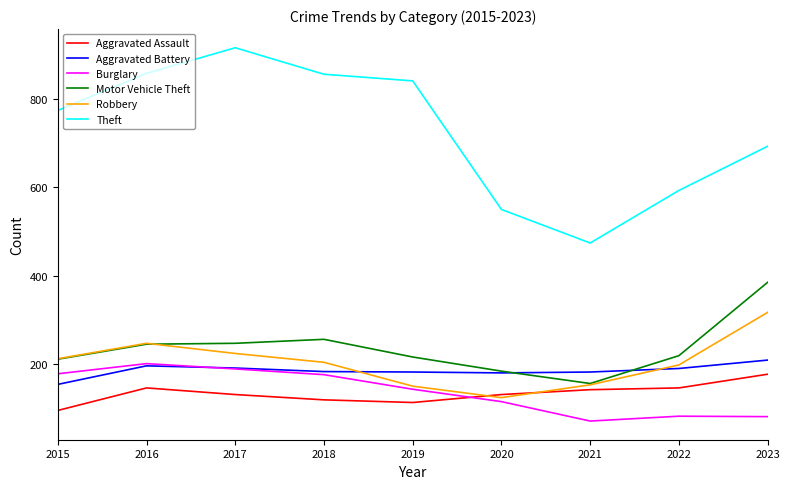

True or false: Robbery has more than 2 interior local peaks.

False